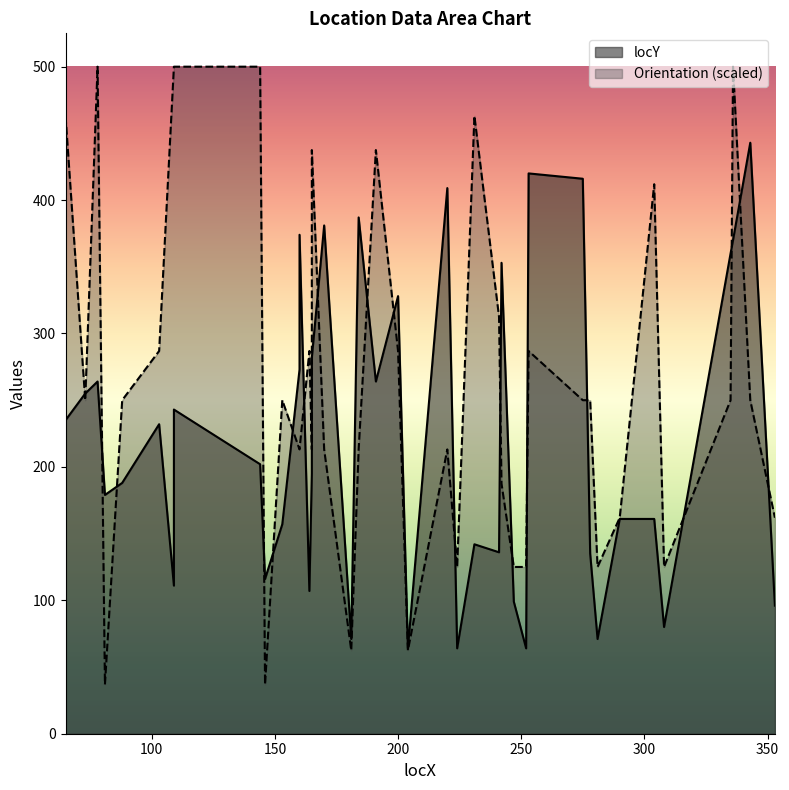

True or false: locY has a value of 229.8 at 343.

False